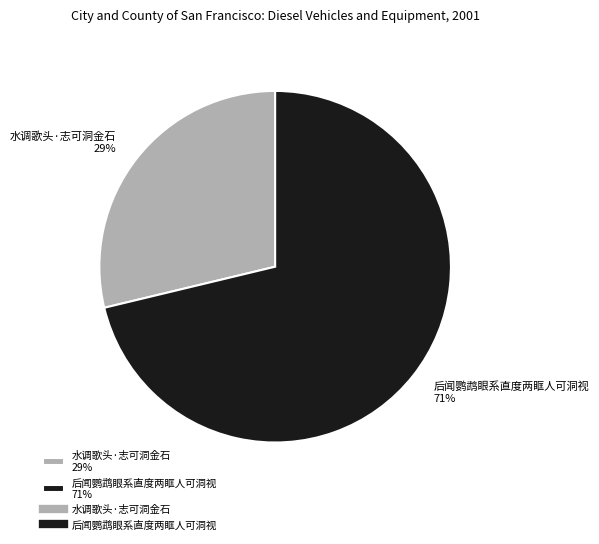

To the nearest percent, what percentage of the pie is 水调歌头·志可洞金石?

29%